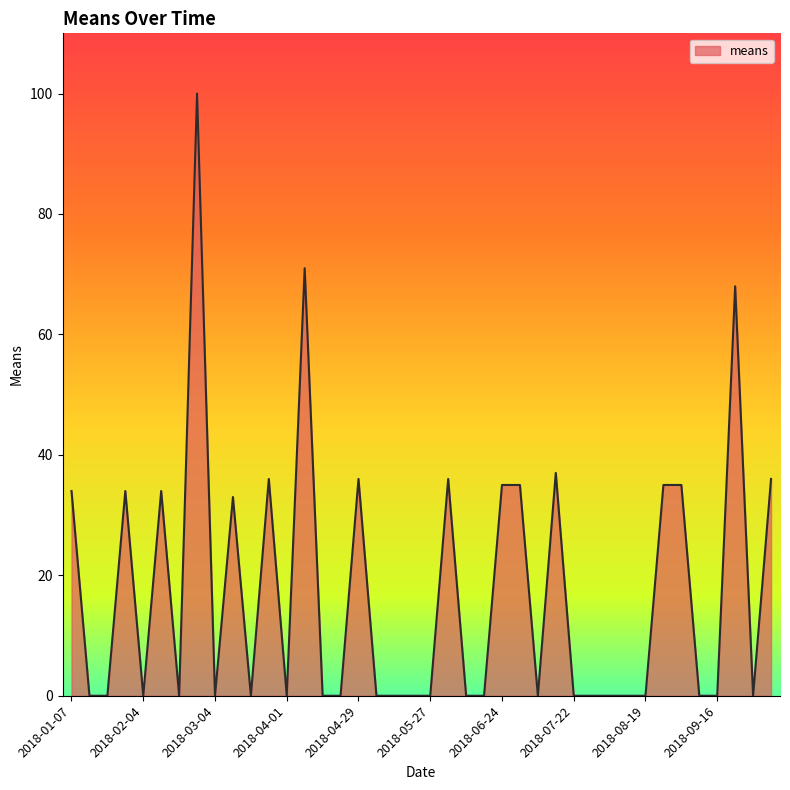

True or false: the data has more than 0 interior local peaks.

True